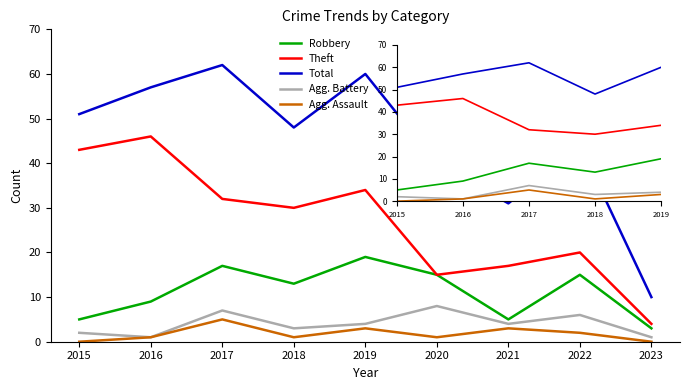

In Agg. Assault, how many points are lower than both neighbors (excluding endpoints)?

2